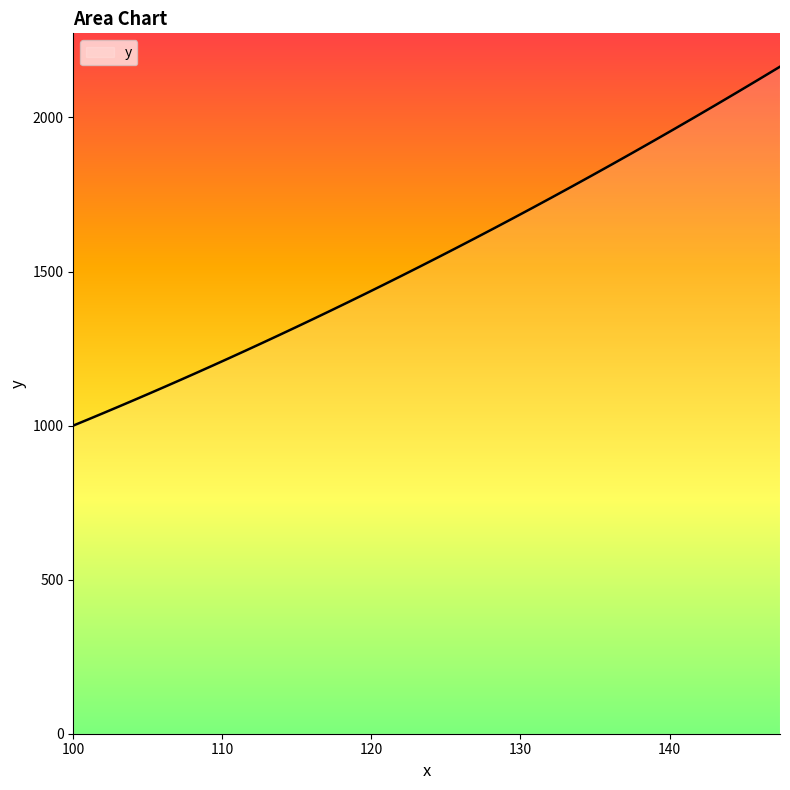

What is the difference between the maximum and minimum values?

1164.7